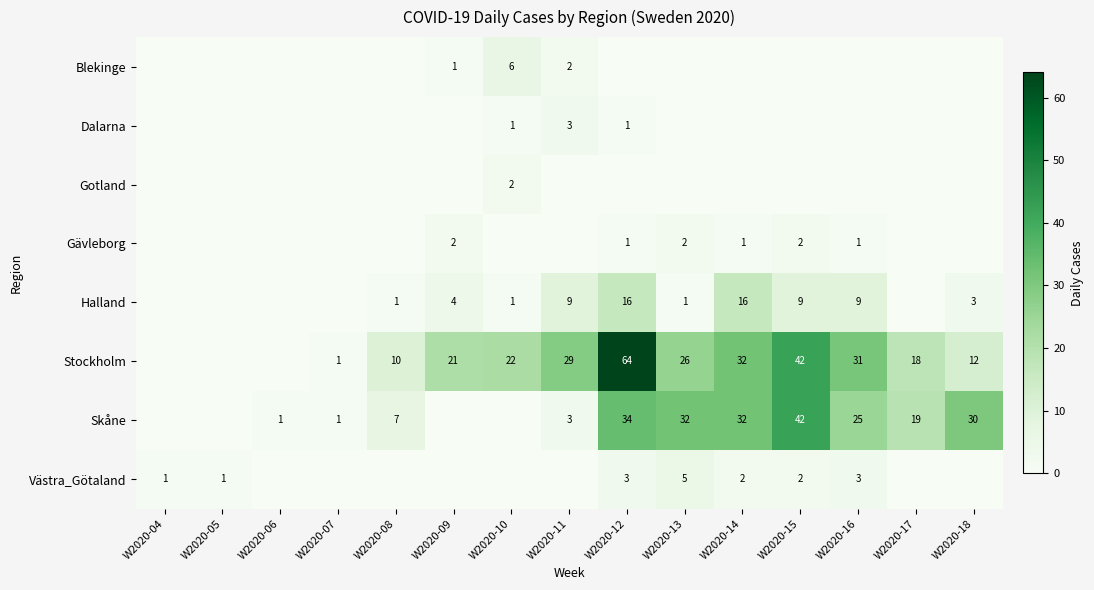

What is the total value across all series at W2020-12?

119